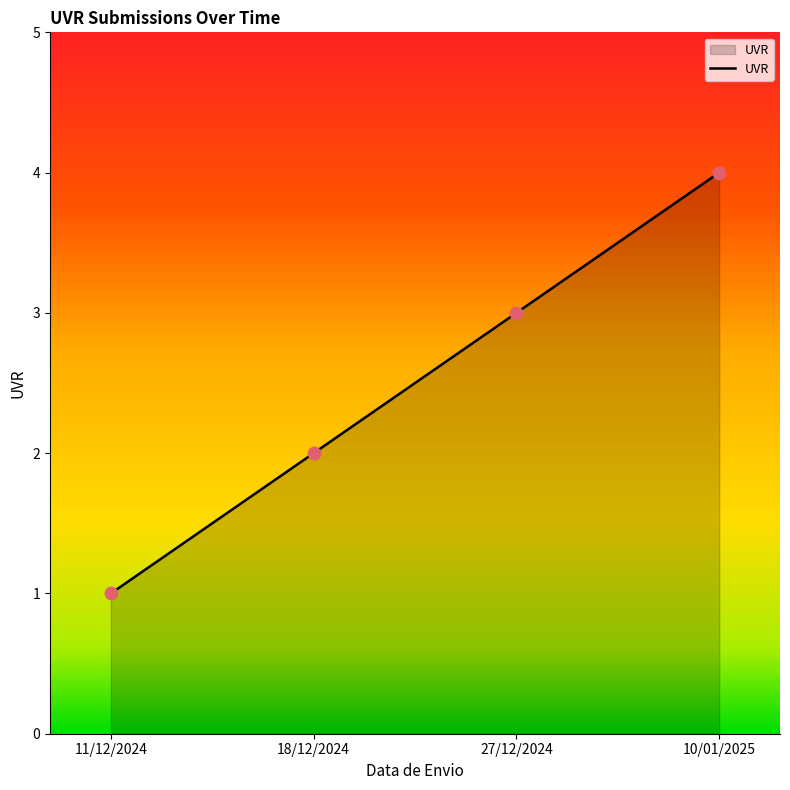

Approximately how many times larger is the value at 11/12/2024 compared to 27/12/2024?

0.3